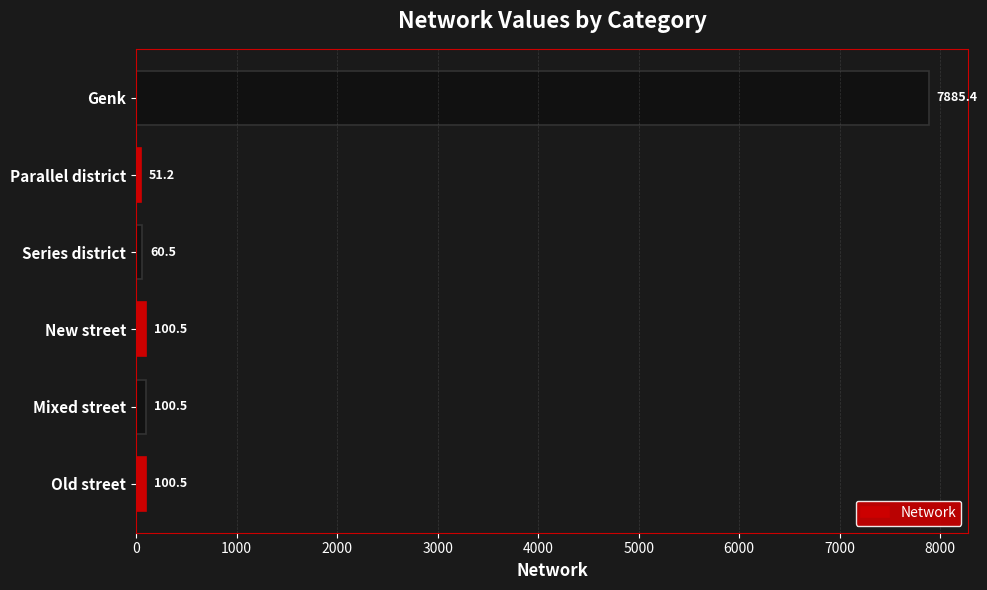

Between New street and Parallel district, which is larger?

New street